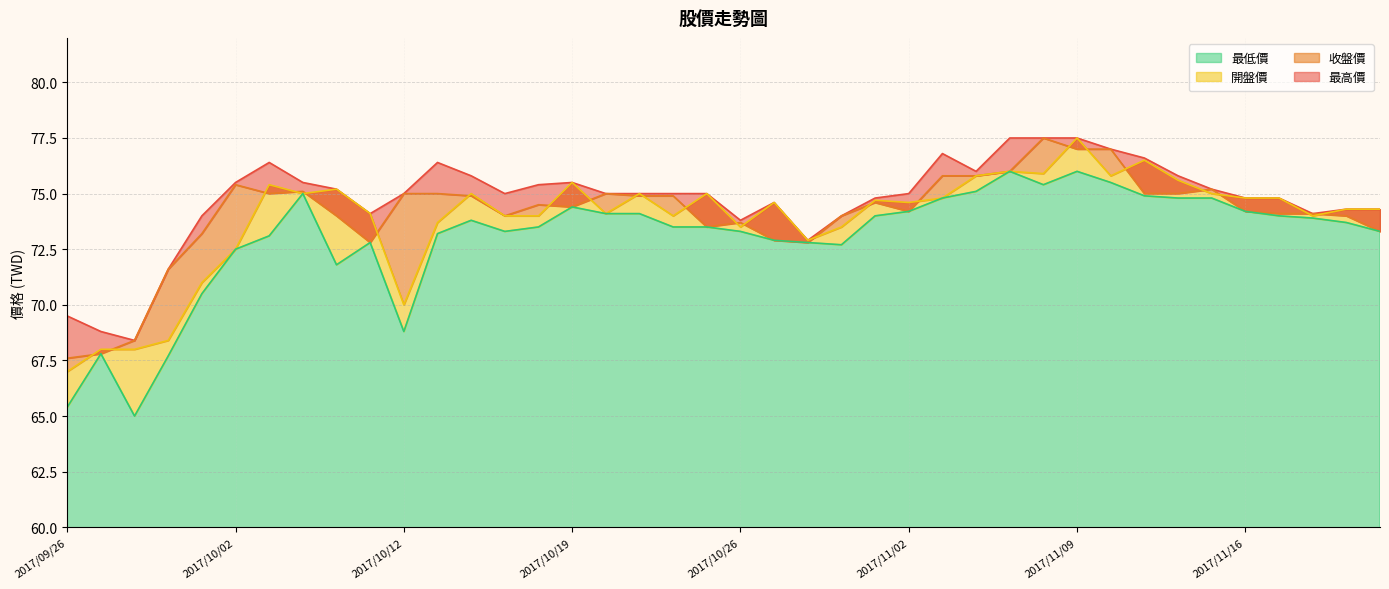

Reading left to right, extract all data points from this chart.

最高價: 69.5	68.8	68.4	71.6	74.0	75.5	76.4	75.5	75.2	74.1	75.0	76.4	75.8	75.0	75.4	75.5	75.0	75.0	75.0	75.0	73.8	74.6	72.9	74.0	74.8	75.0	76.8	76.0	77.5	77.5	77.5	77.0	76.6	75.8	75.2	74.8	74.8	74.1	74.3	74.3
收盤價: 67.6	67.8	68.4	71.6	73.2	75.4	75.0	75.1	74.0	72.8	75.0	75.0	74.9	74.0	74.5	74.4	75.0	74.9	74.9	73.5	73.7	72.9	72.8	74.0	74.6	74.2	75.8	75.8	76.0	77.5	77.0	77.0	75.0	75.0	75.2	74.2	74.1	74.1	74.0	73.3
開盤價: 67.0	68.0	68.0	68.4	71.0	72.5	75.4	75.0	75.2	74.1	70.0	73.7	75.0	74.0	74.0	75.5	74.1	75.0	74.0	75.0	73.5	74.6	72.9	73.5	74.7	74.6	74.8	75.8	76.0	75.9	77.5	75.8	76.5	75.6	75.0	74.8	74.8	74.0	74.3	74.3
最低價: 65.4	67.8	65.0	67.7	70.5	72.5	73.1	75.0	71.8	72.8	68.8	73.2	73.8	73.3	73.5	74.4	74.1	74.1	73.5	73.5	73.3	72.9	72.8	72.7	74.0	74.2	74.8	75.1	76.0	75.4	76.0	75.5	74.9	74.8	74.8	74.2	74.0	73.9	73.7	73.3